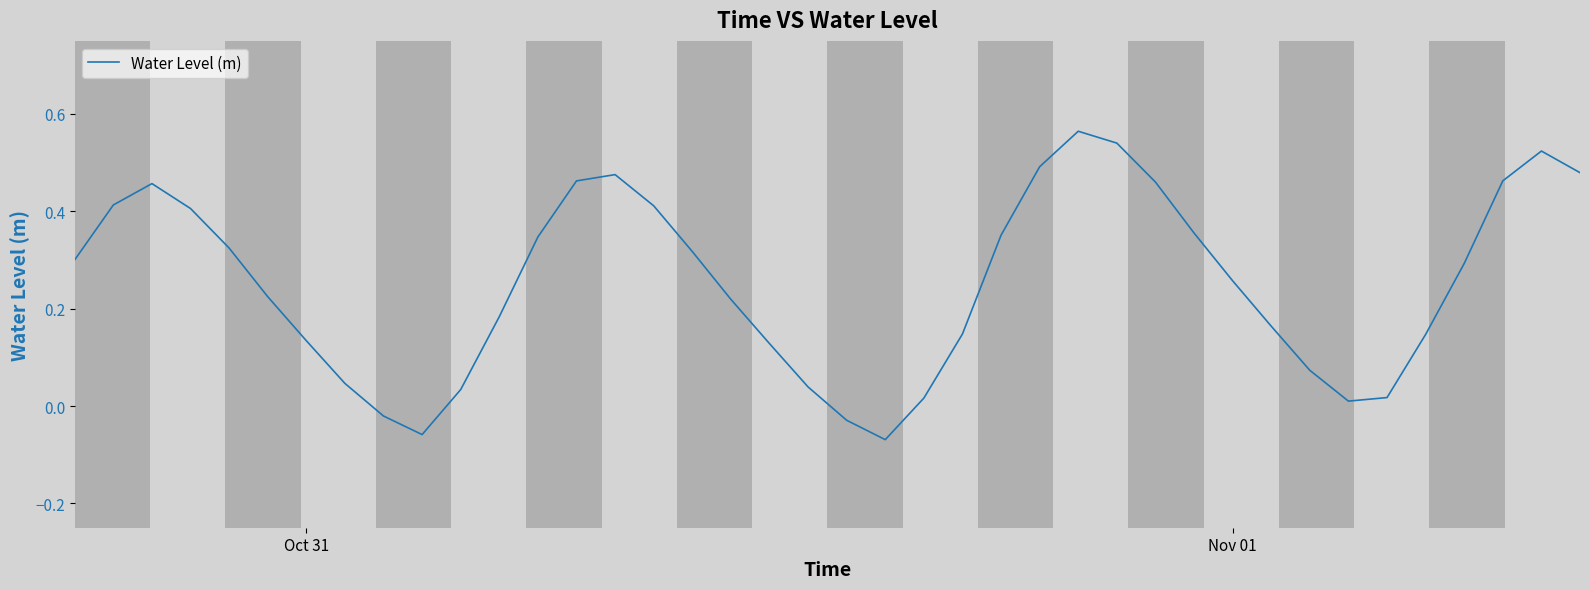

Reading left to right, list all the values displayed in this chart.

0.3	0.4	0.5	0.4	0.3	0.2	0.1	0.0	-0.0	-0.1	0.0	0.2	0.3	0.5	0.5	0.4	0.3	0.2	0.1	0.0	-0.0	-0.1	0.0	0.1	0.4	0.5	0.6	0.5	0.5	0.4	0.3	0.2	0.1	0.0	0.0	0.1	0.3	0.5	0.5	0.5